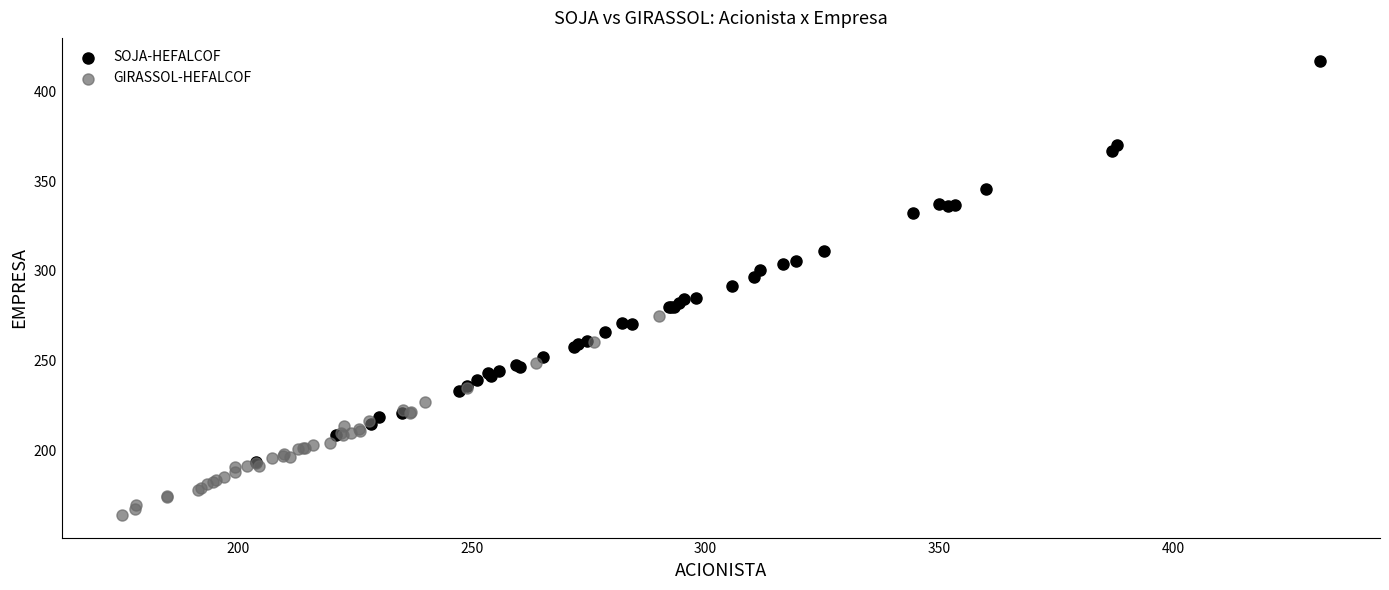

Which series has the widest spread of Y values?

SOJA-HEFALCOF